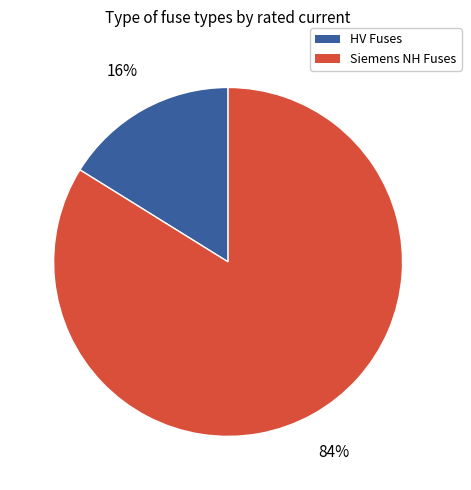

To the nearest percent, what is the difference between the largest and smallest slice percentages?

68%